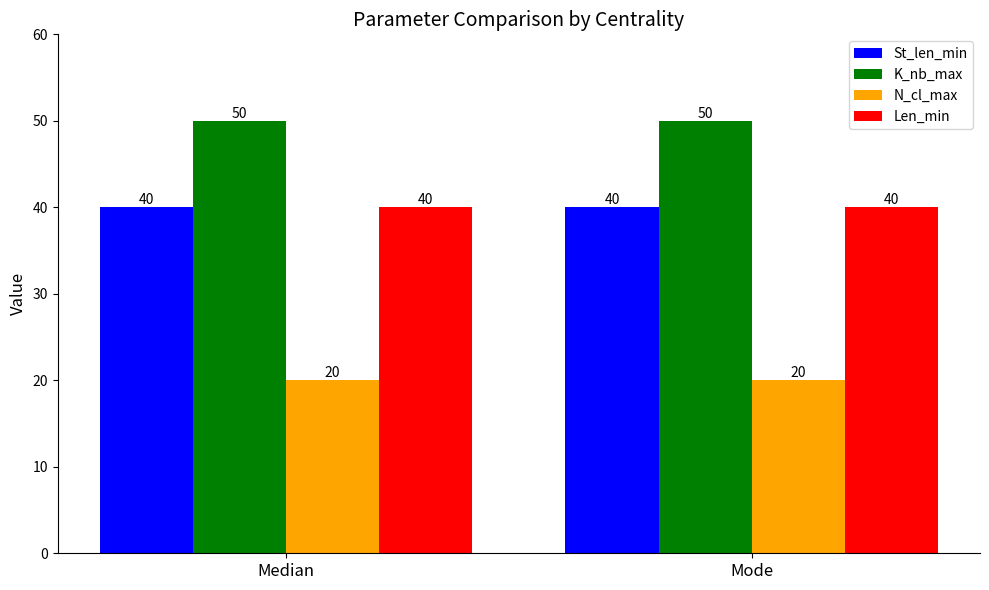

What is the average value of the K_nb_max series?

50